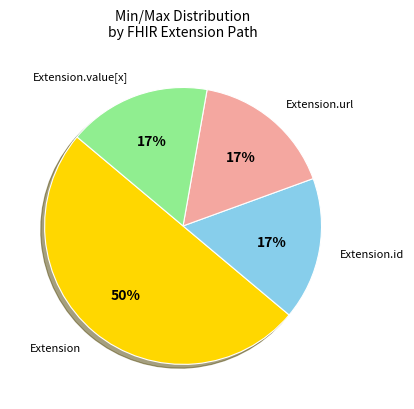

To the nearest percent, what is the average slice percentage?

25%